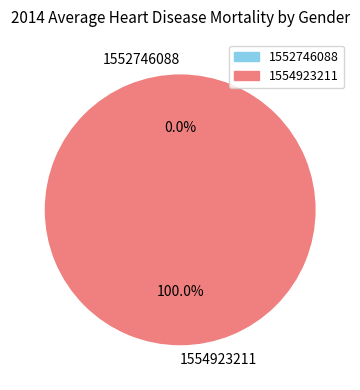

How many slices are in this pie chart?

2